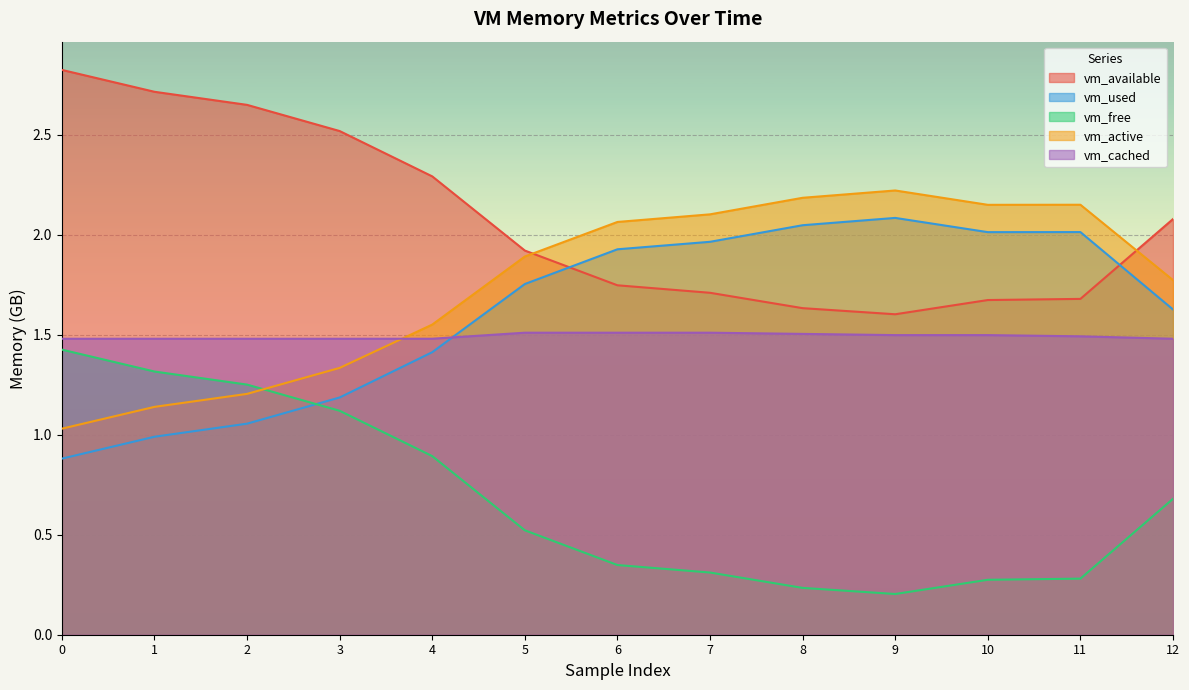

True or false: vm_cached and vm_available intersect in this chart.

False